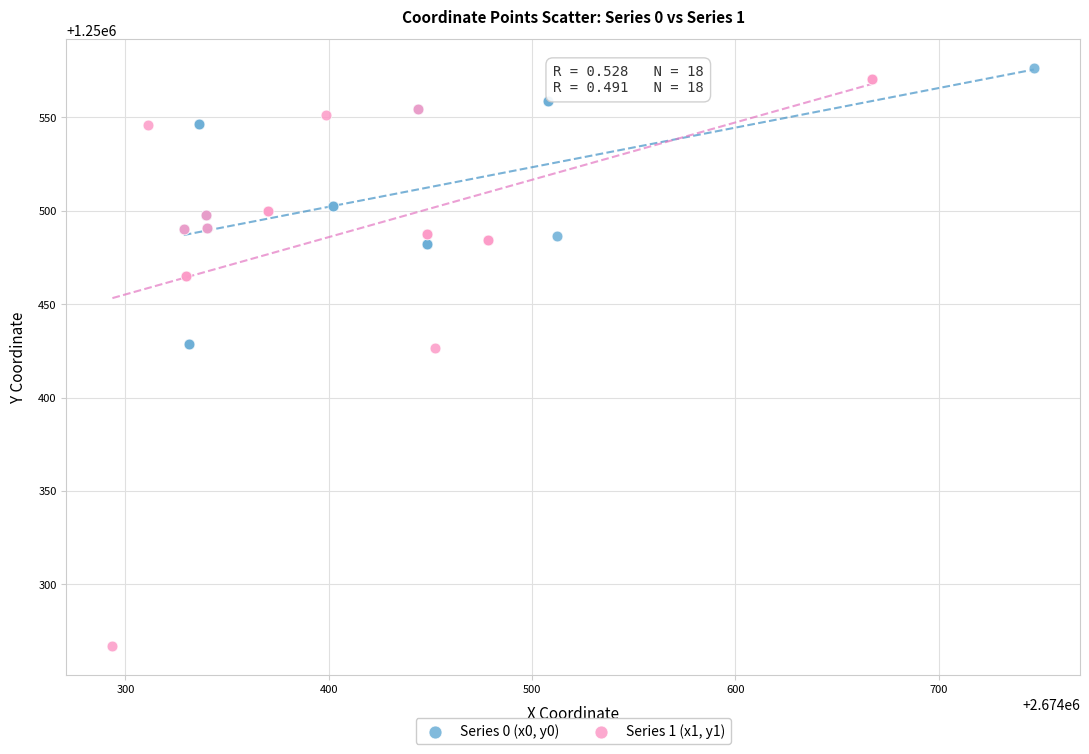

What are all the series names shown in the legend?

Series 0 (x0, y0), Series 1 (x1, y1)